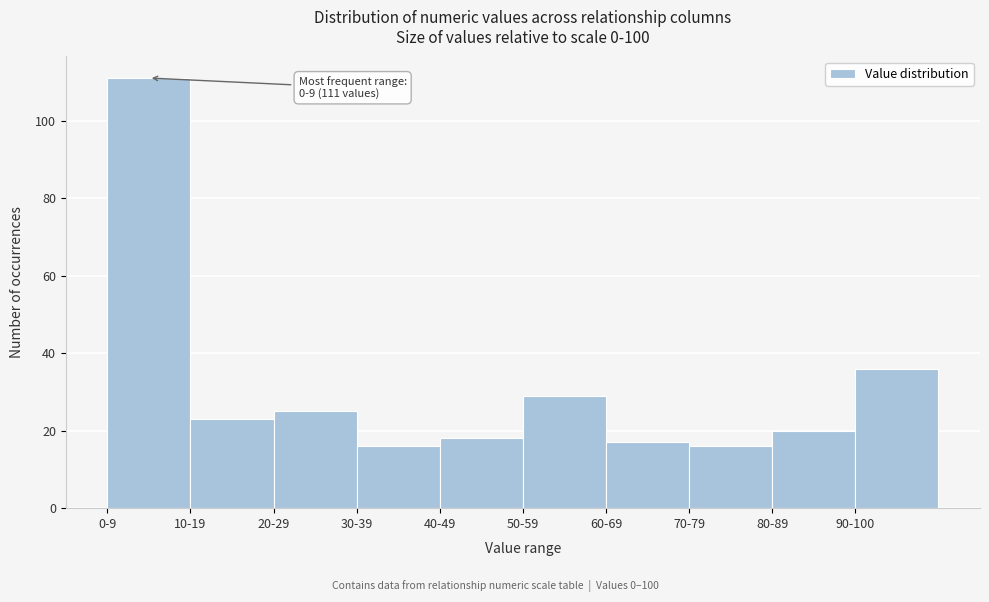

Reading left to right, extract all data points from this chart.

111	23	25	16	18	29	17	16	20	36